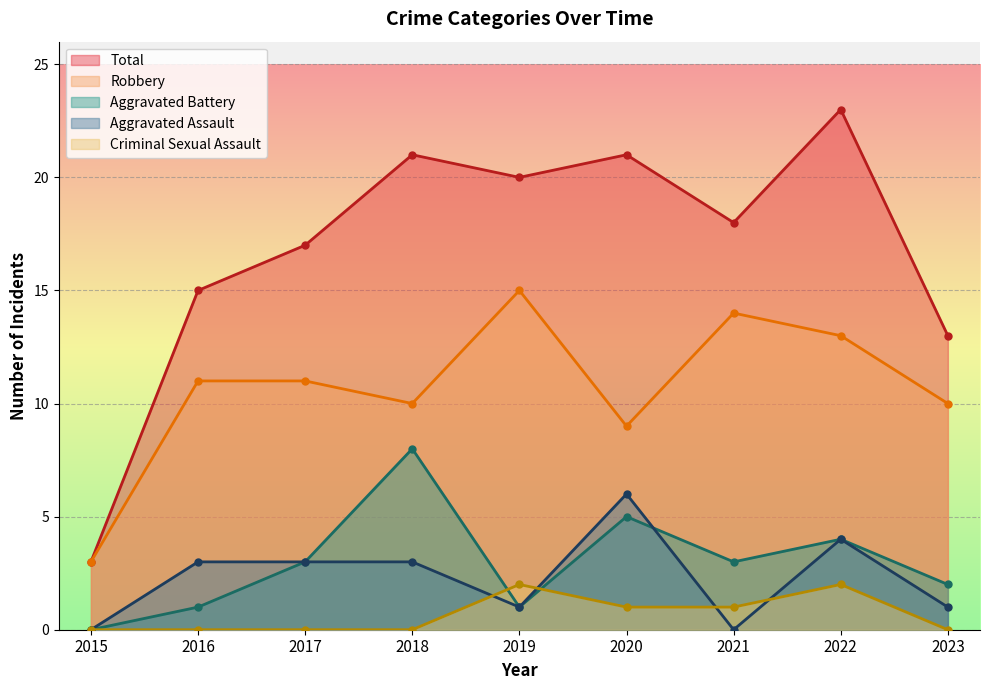

How many interior local peaks does the Aggravated Battery series have?

3